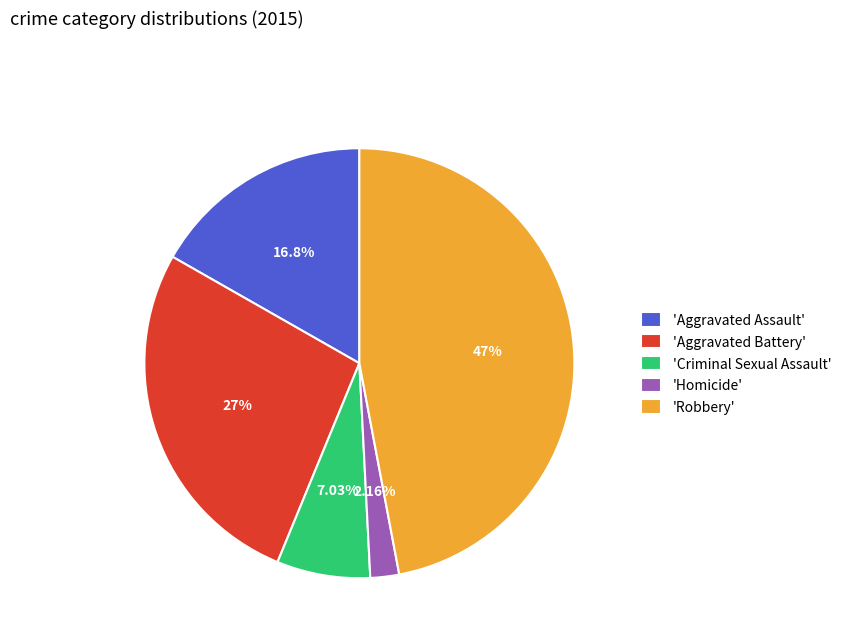

Which has a higher value, 'Robbery' or 'Aggravated Assault'?

'Robbery'